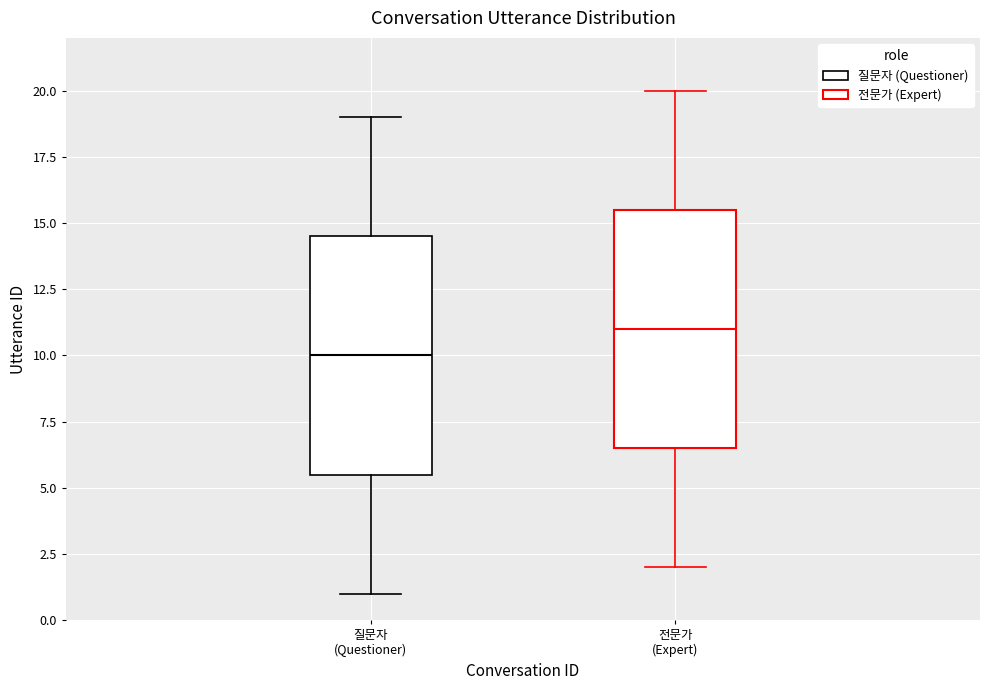

Which box's median line is the highest?

전문가 (Expert)